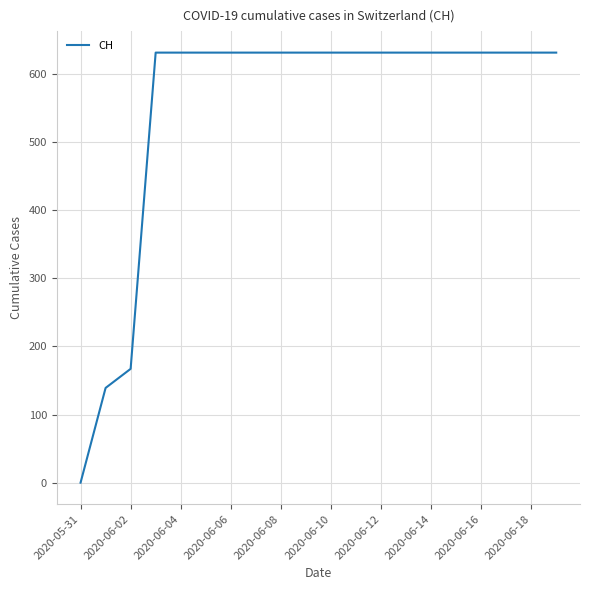

Reading left to right, transcribe all the data shown in this chart.

0	139	167	631	631	631	631	631	631	631	631	631	631	631	631	631	631	631	631	631